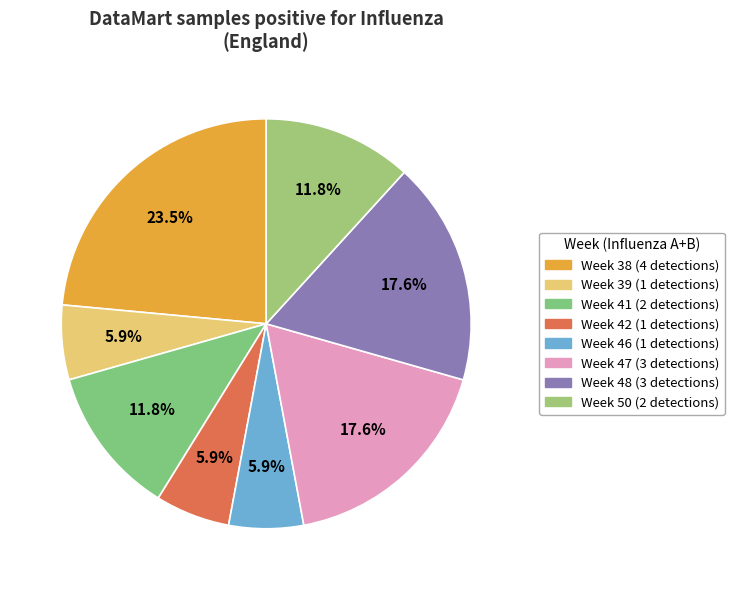

To the nearest percent, what is the difference between the largest and smallest slice percentages?

18%